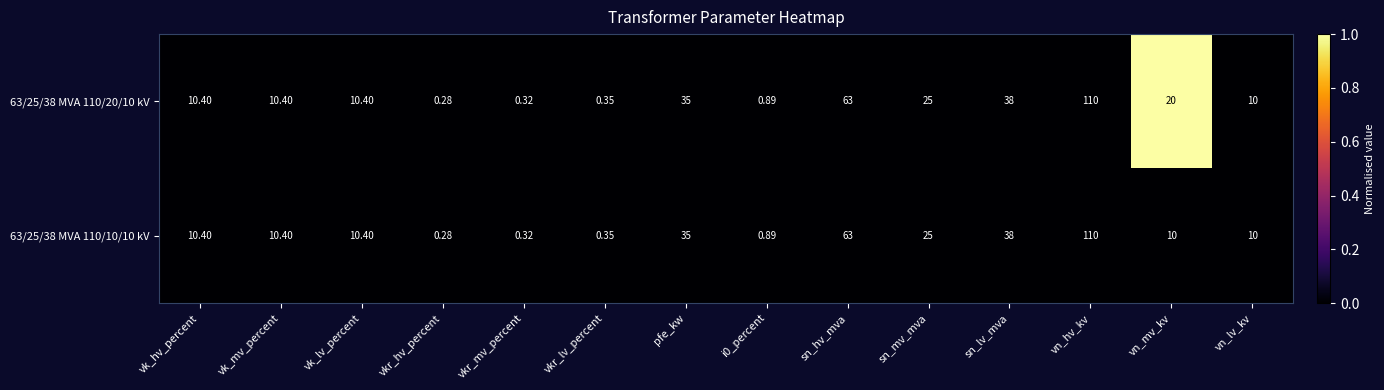

Which category has the lowest value in the 63/25/38 MVA 110/20/10 kV series?

vkr_hv_percent